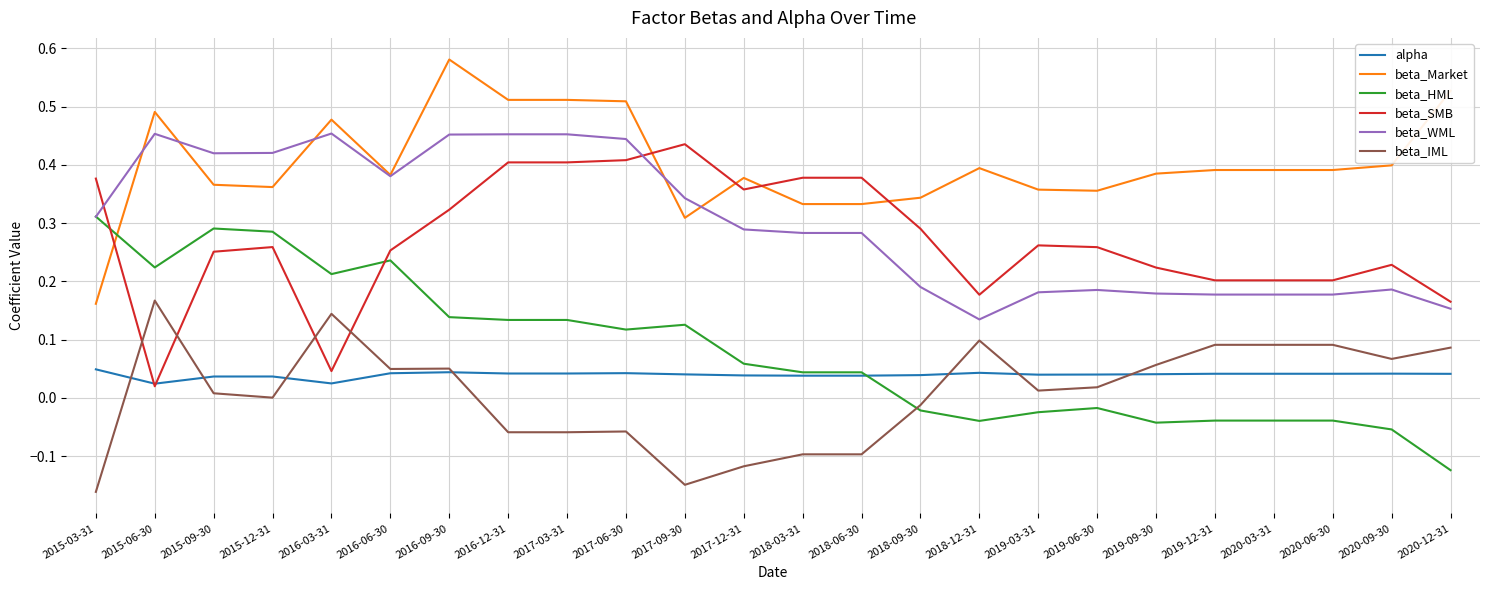

True or false: beta_Market and beta_IML cross at least once.

False